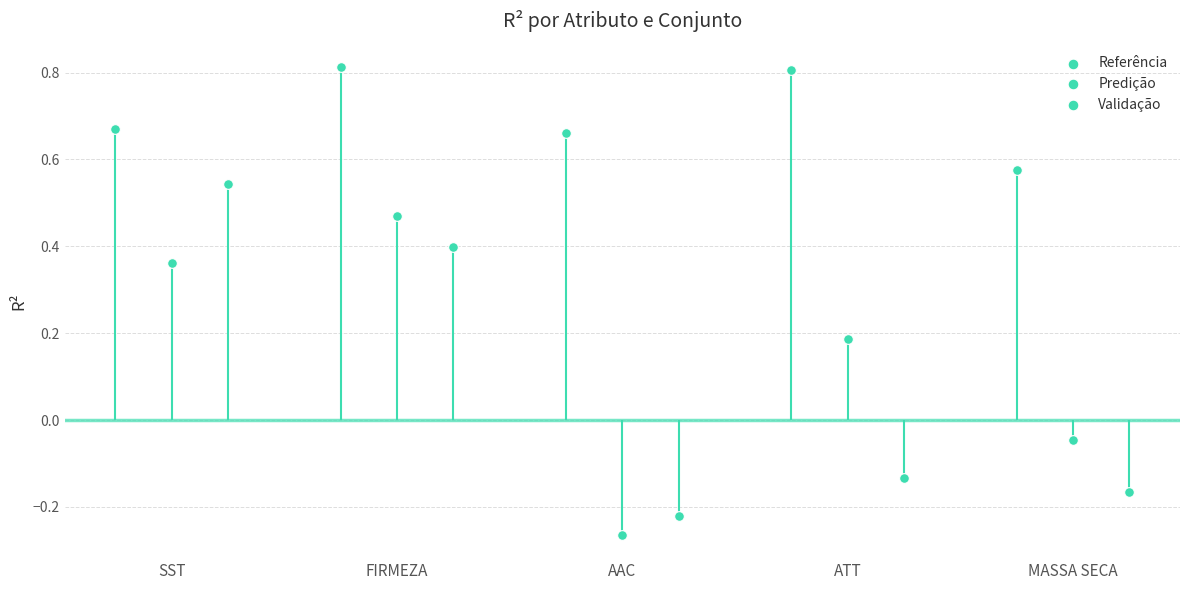

What are all the series names shown in the legend?

Referência, Predição, Validação